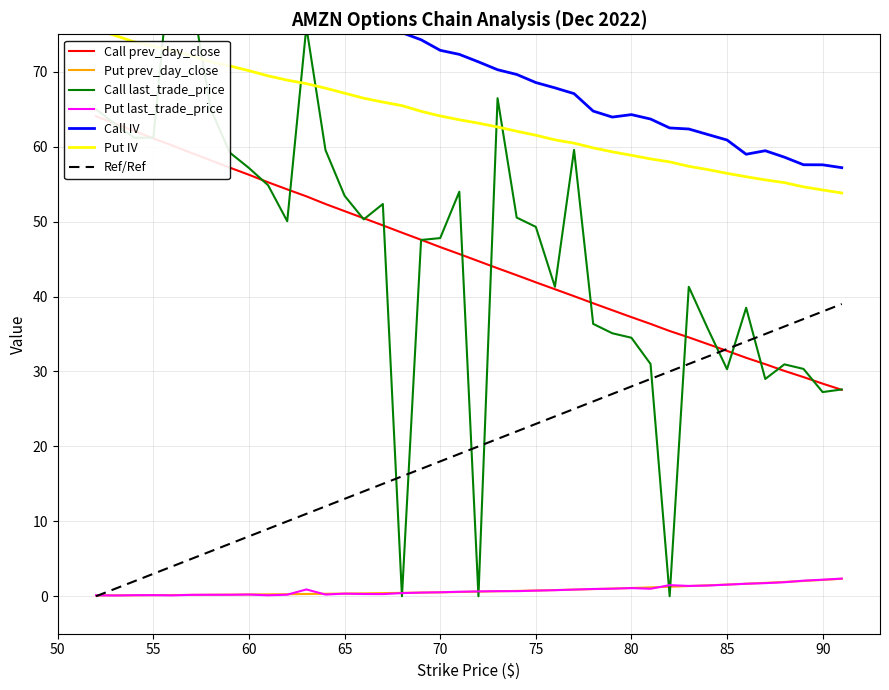

Reading right to left, extract all data points from this chart.

Call prev_day_close: 27.6	28.4	29.2	30.1	31.0	31.8	32.8	33.6	34.5	35.4	36.4	37.2	38.2	39.1	40.0	41.0	41.9	42.9	43.8	44.7	45.7	46.6	47.6	48.5	49.5	50.5	51.4	52.4	53.4	54.3	55.2	56.2	57.2	58.2	59.1	60.1	61.1	62.1	63.1	64.0
Put prev_day_close: 2.3	2.2	2.0	1.9	1.8	1.7	1.6	1.5	1.4	1.3	1.2	1.1	1.0	1.0	0.9	0.8	0.8	0.7	0.7	0.6	0.6	0.5	0.5	0.5	0.4	0.4	0.4	0.3	0.3	0.3	0.3	0.2	0.2	0.2	0.2	0.2	0.1	0.1	0.1	0.1
Call last_trade_price: 27.6	27.2	30.3	30.9	29.0	38.5	30.3	35.7	41.3	0.0	31.0	34.5	35.1	36.4	59.6	41.3	49.3	50.5	66.5	0.0	54.0	47.8	47.5	0.0	52.4	50.3	53.5	59.5	76.0	50.0	54.9	57.1	59.2	65.0	80.2	87.5	61.2	61.2	63.0	65.0
Put last_trade_price: 2.4	2.2	2.1	1.9	1.8	1.7	1.6	1.4	1.4	1.5	1.0	1.1	1.0	1.0	0.9	0.8	0.8	0.7	0.7	0.7	0.6	0.5	0.5	0.4	0.3	0.3	0.3	0.2	0.9	0.2	0.1	0.2	0.2	0.2	0.2	0.1	0.1	0.1	0.1	0.1
Call IV: 57.2	57.6	57.6	58.6	59.5	59.0	60.9	61.6	62.4	62.5	63.7	64.3	63.9	64.8	67.1	67.8	68.6	69.6	70.3	71.3	72.3	72.9	74.3	75.2	76.6	77.5	78.4	79.2	81.8	82.0	82.8	84.9	85.6	87.0	88.4	90.6	91.3	93.5	95.0	96.4
Put IV: 53.8	54.2	54.6	55.2	55.6	56.0	56.4	56.9	57.4	58.0	58.4	58.9	59.3	59.8	60.5	60.9	61.5	62.1	62.6	63.1	63.6	64.1	64.7	65.5	66.0	66.5	67.1	67.8	68.4	68.9	69.5	70.1	70.8	71.3	72.1	72.8	73.4	74.0	74.8	75.7